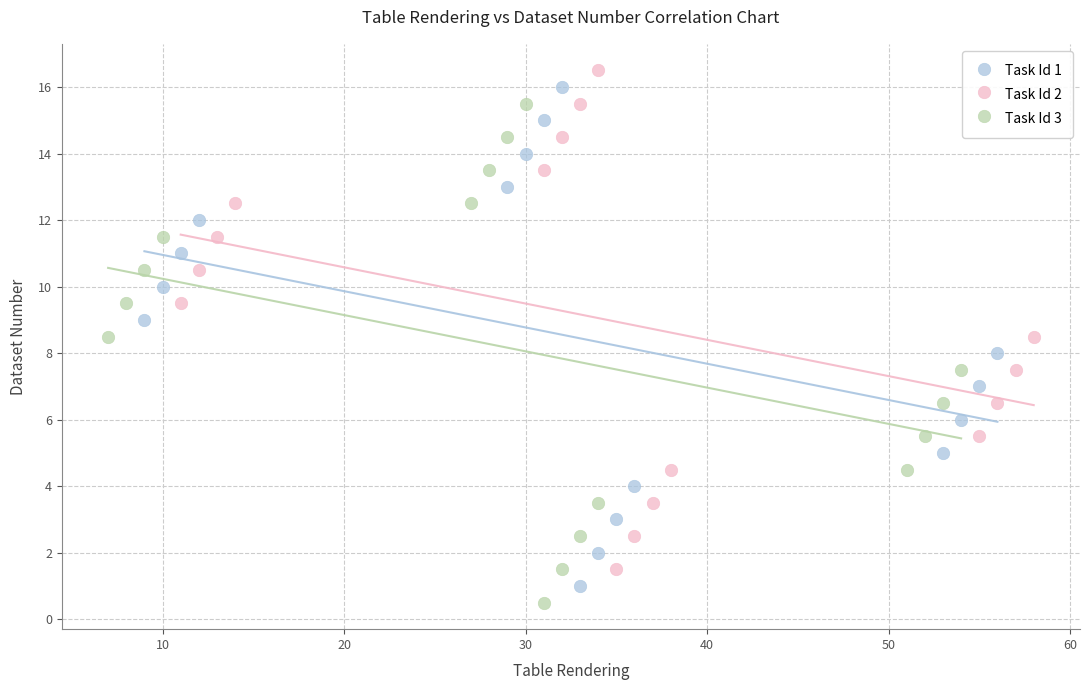

What are all the series names shown in the legend?

Task Id 1, Task Id 2, Task Id 3